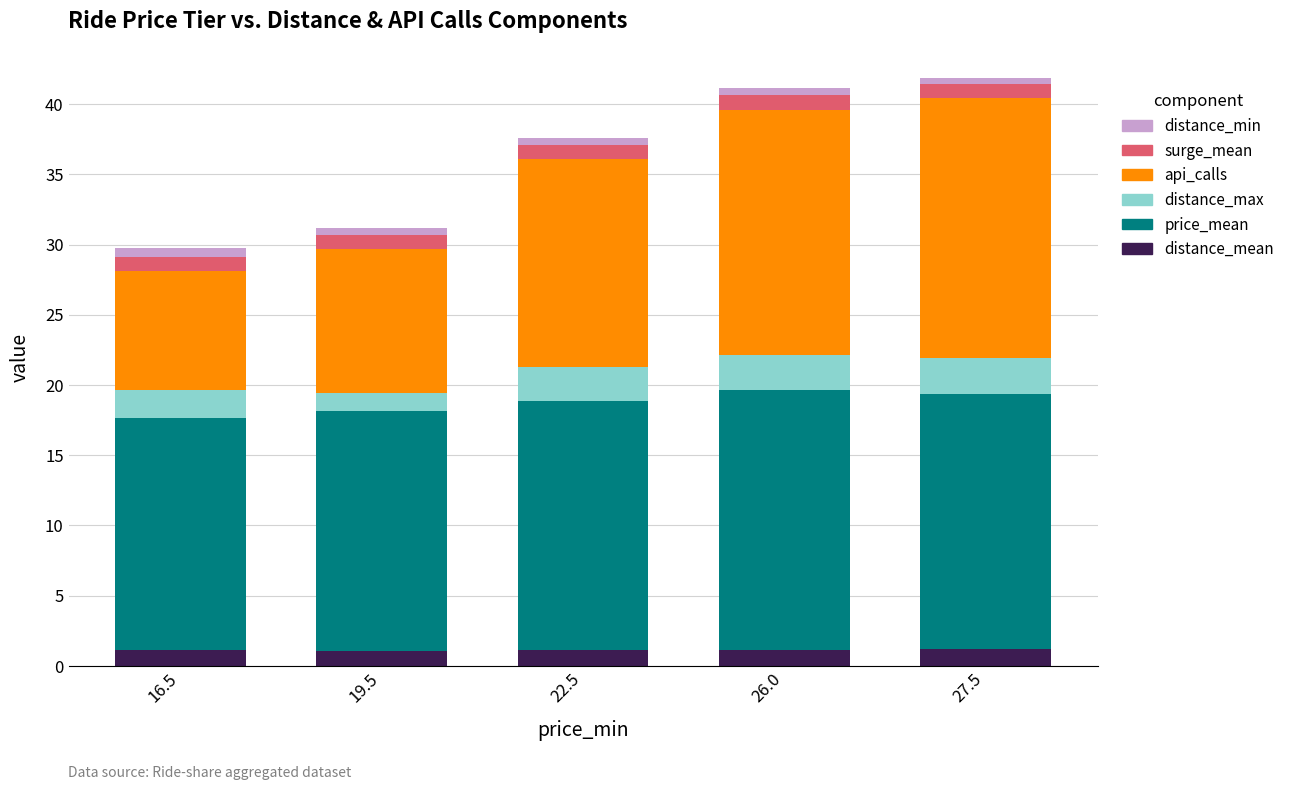

Count the number of categories in the chart.

5